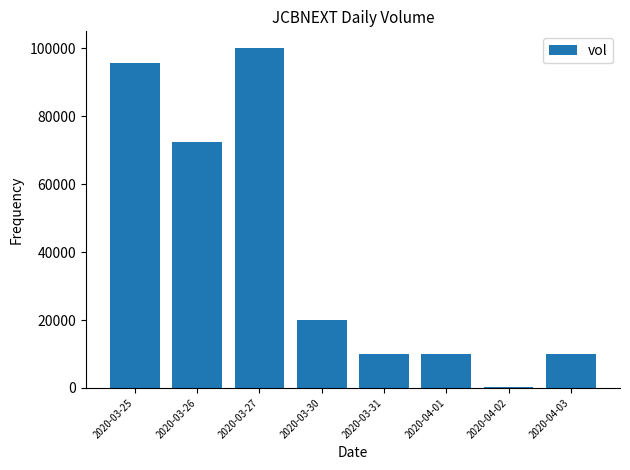

Reading left to right, extract all data points from this chart.

2020-03-25=95800	2020-03-26=72500	2020-03-27=100000	2020-03-30=20000	2020-03-31=10000	2020-04-01=10000	2020-04-02=400	2020-04-03=10000